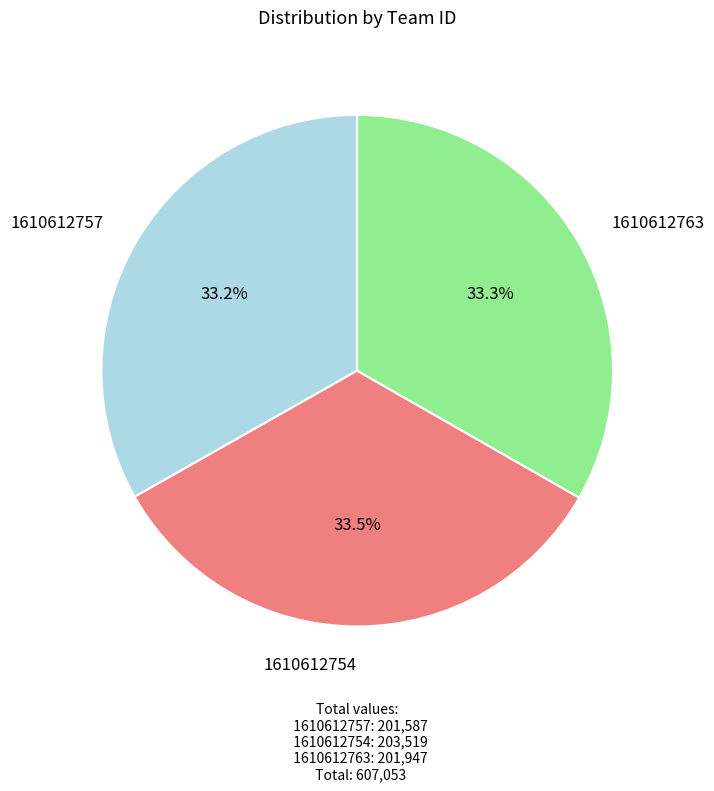

Is there a majority slice in this chart?

No